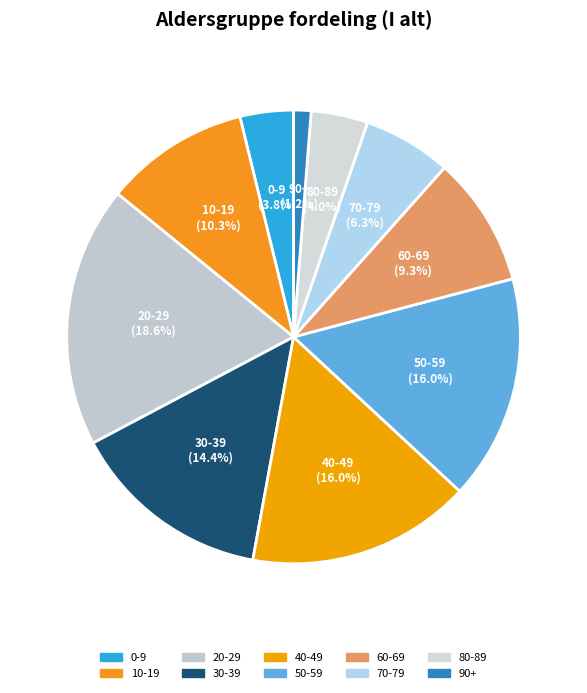

To the nearest percent, what portion does 10-19 represent?

10%